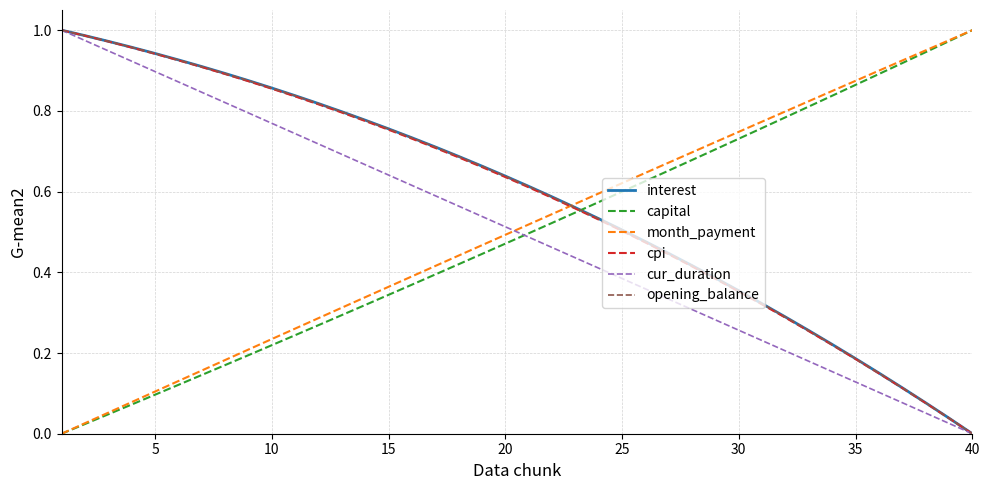

Is this an area chart (filled region under the line)?

No